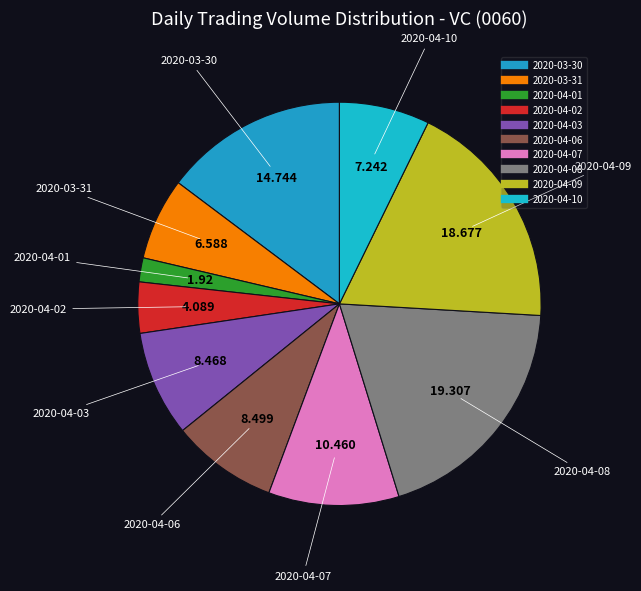

Which slice is the largest?

2020-04-08